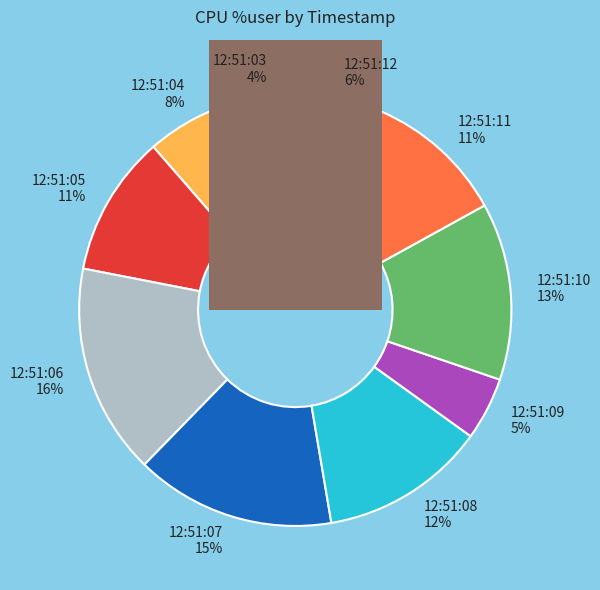

Rank the categories by value from lowest to highest.

12:51:03, 12:51:09, 12:51:12, 12:51:04, 12:51:11, 12:51:05, 12:51:08, 12:51:10, 12:51:07, 12:51:06